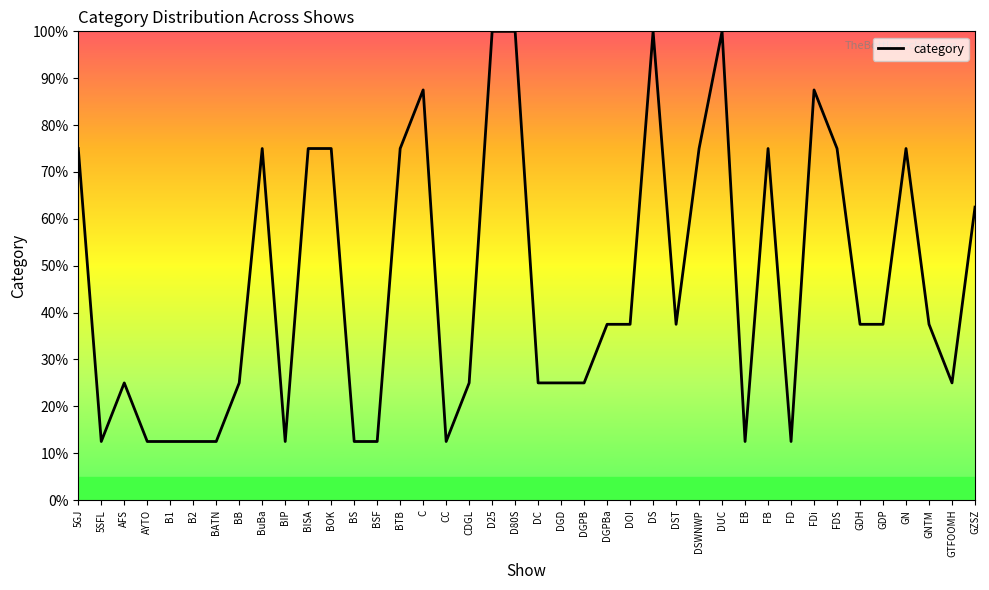

Is it true that the value at C is 87.5?

True